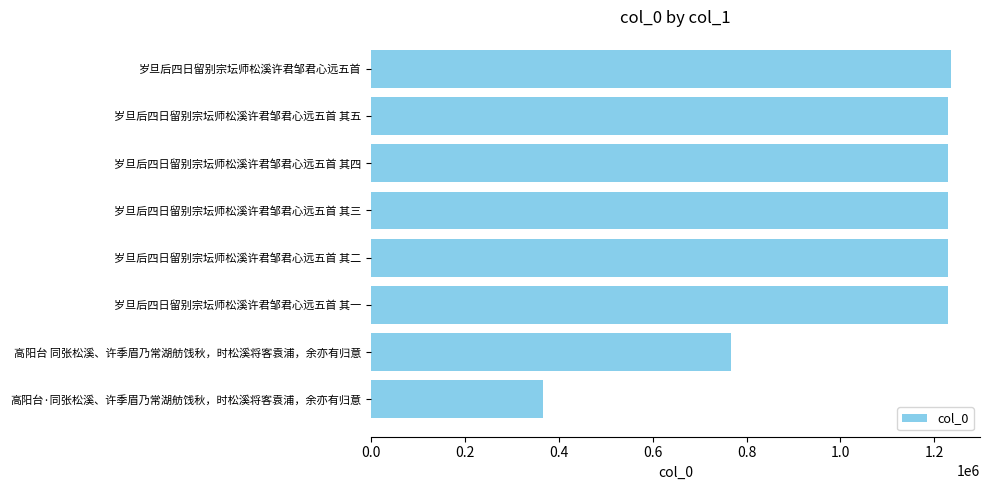

The value at 岁旦后四日留别宗坛师松溪许君邹君心远五首 其二 is 1706757. True or false?

False